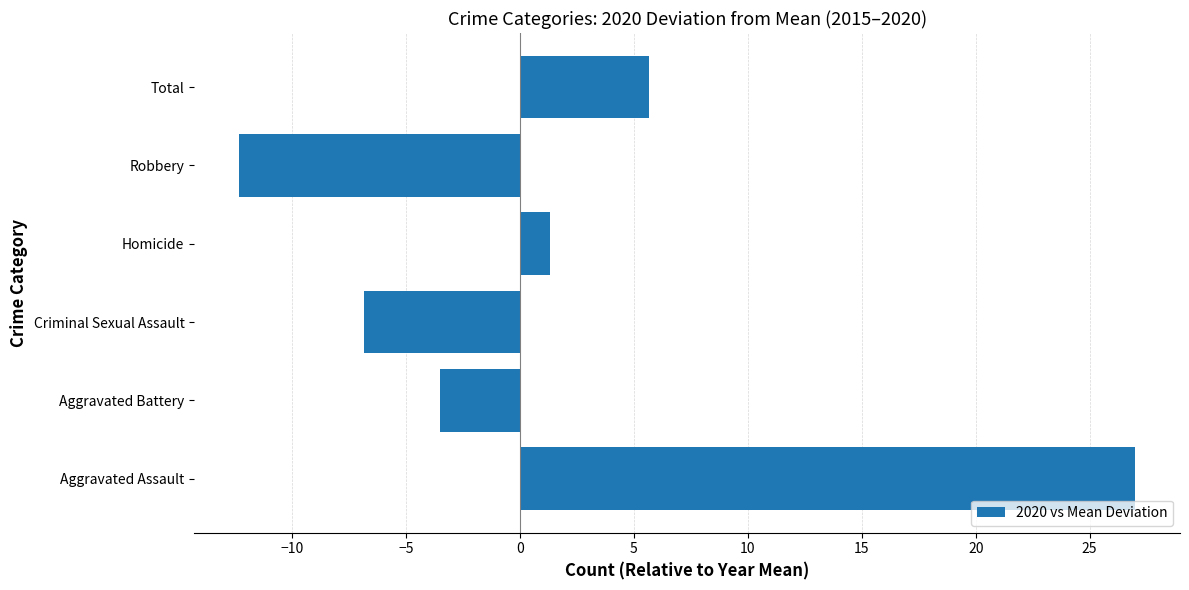

What is the difference between the values at Robbery and Criminal Sexual Assault?

5.5